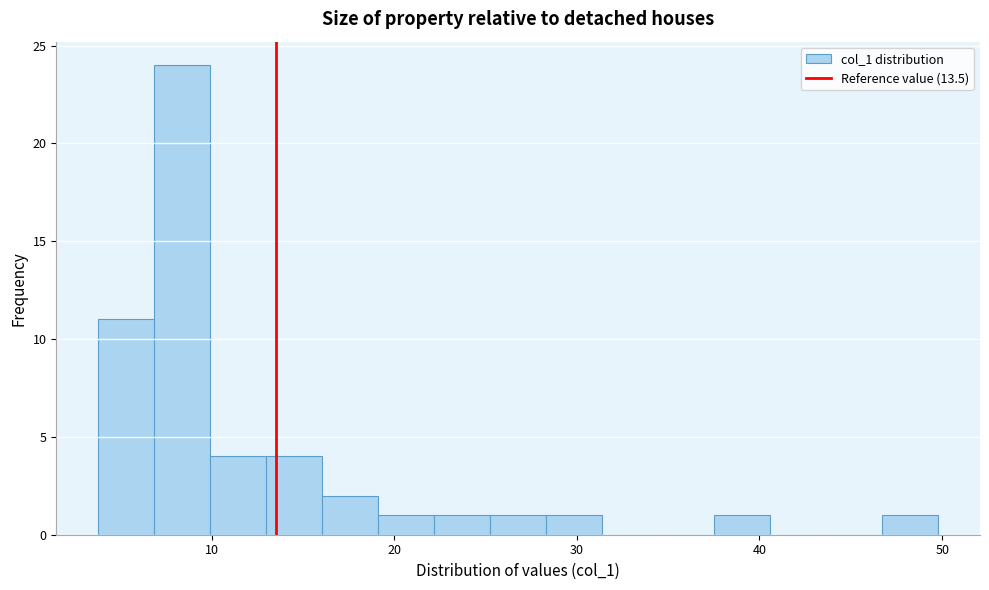

Read against the x-axis, roughly where is the centre of the tallest bar?

8